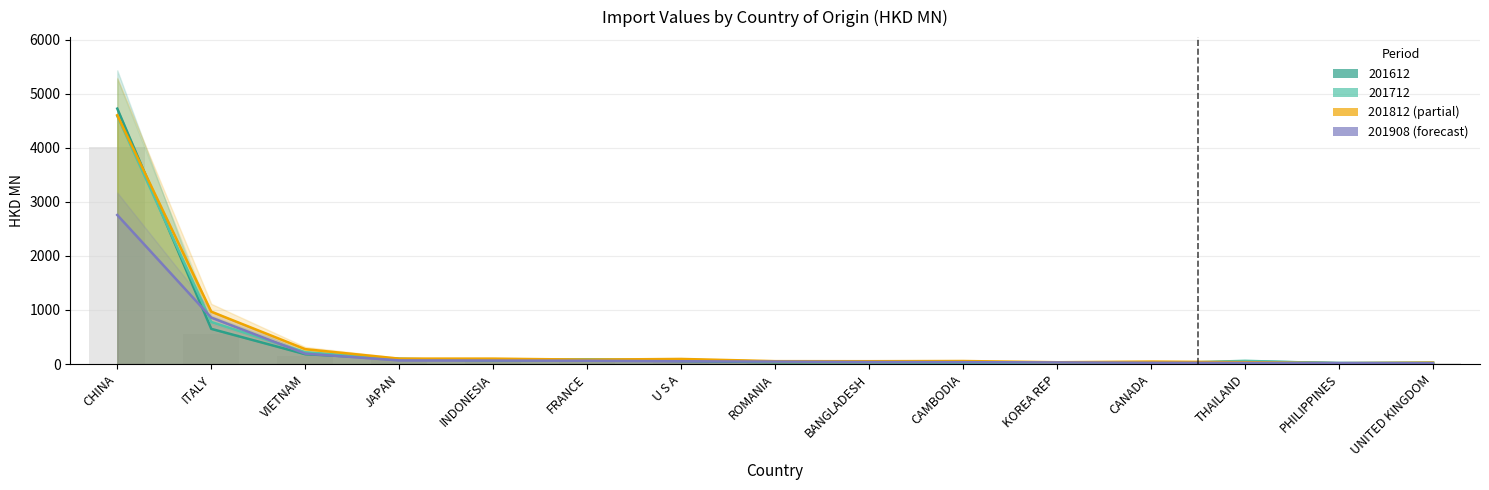

Reading left to right, list all the values displayed in this chart.

201612: 4725.7	650.8	181.3	96.1	66.9	82.4	55.7	34.0	37.7	24.5	17.3	7.2	47.5	19.5	21.9
201712: 4590.2	777.8	217.9	89.0	70.6	85.1	79.2	42.0	36.8	30.2	21.1	8.4	59.1	12.3	21.2
201812: 4603.3	968.3	275.1	99.7	99.4	81.1	93.9	52.9	52.0	55.6	32.8	45.3	33.8	14.1	25.1
201908: 2757.5	859.3	192.0	67.0	63.9	60.8	51.0	45.3	37.7	34.8	29.4	23.0	21.5	17.3	16.0